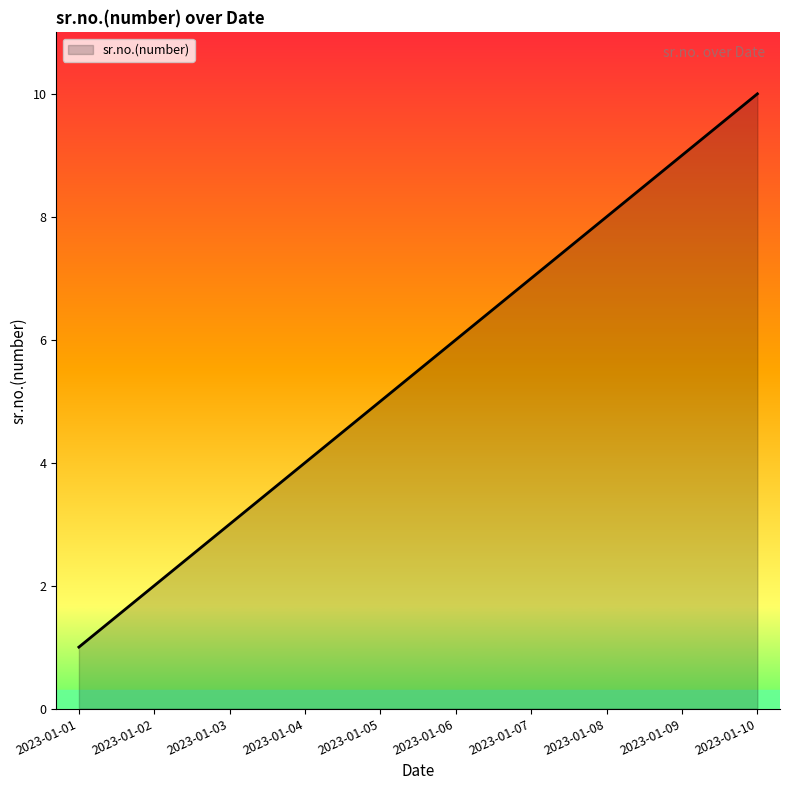

What is the sum of all values?

55